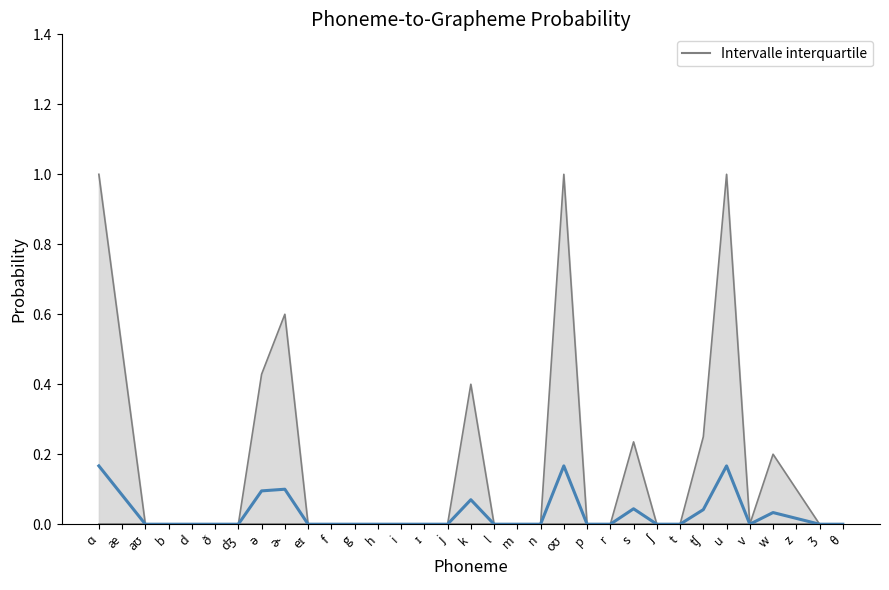

Where is the first local maximum for o?

ə